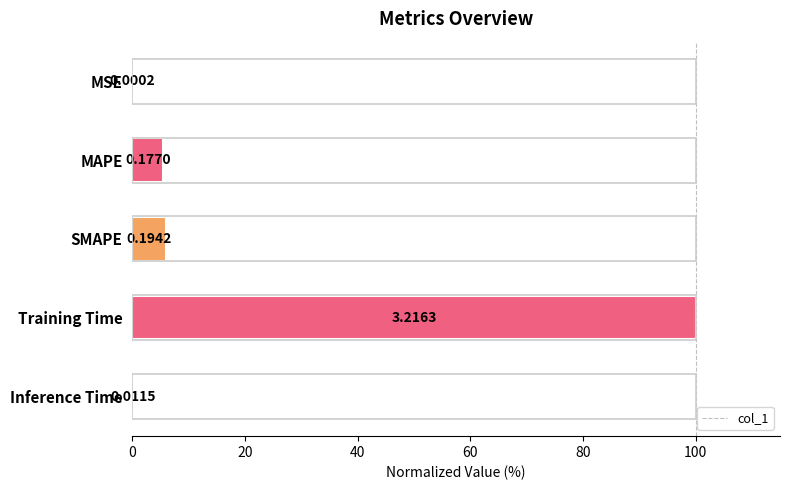

What is the maximum value shown in the chart?

100.0